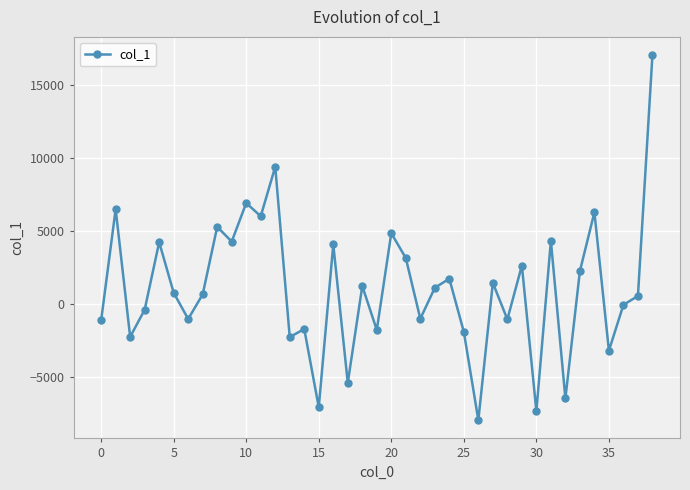

What is the sum of all values?

42902.1